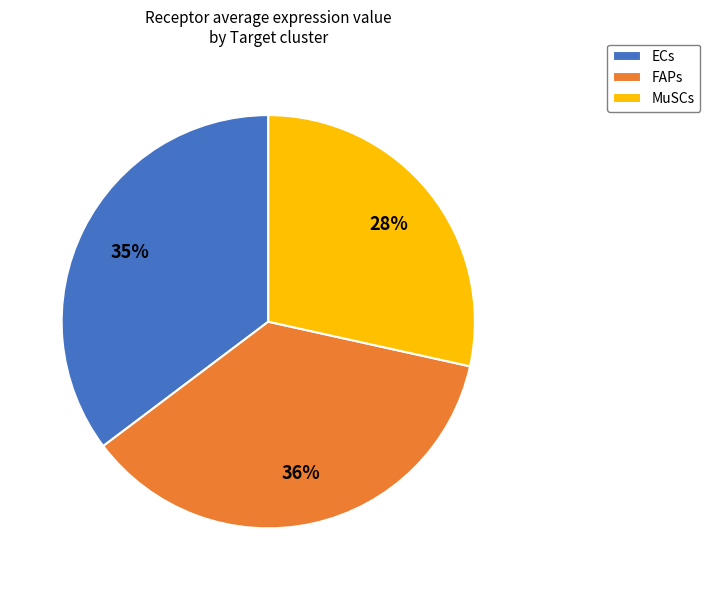

How many segments does this pie chart have?

3